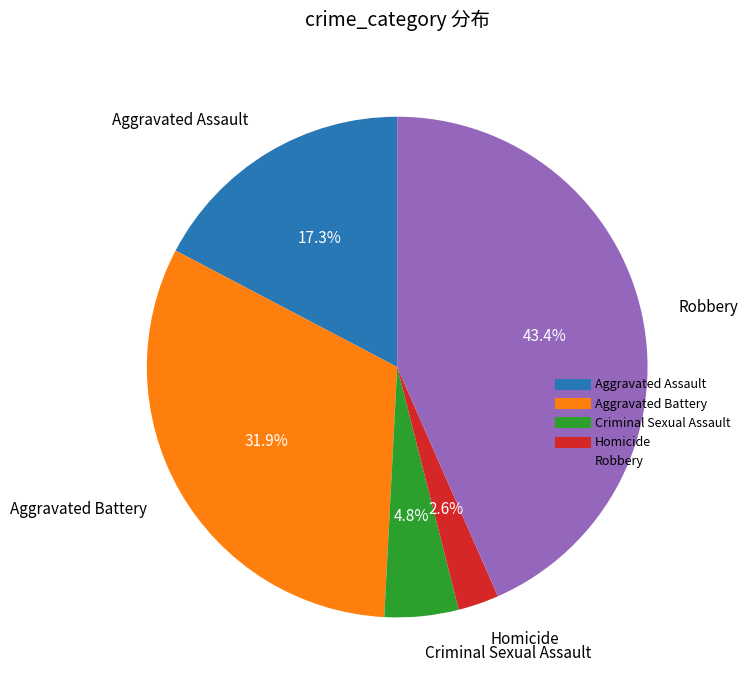

True or false: Homicide accounts for 3% of the total.

True